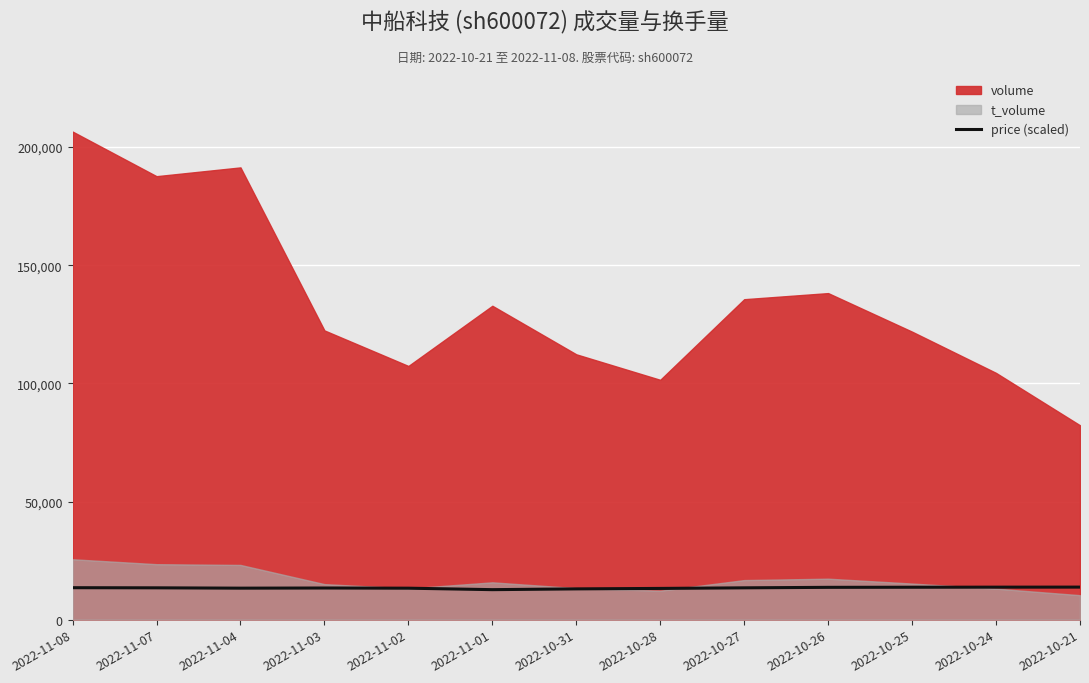

What is the lowest value of the price (scaled) series?

12692.1